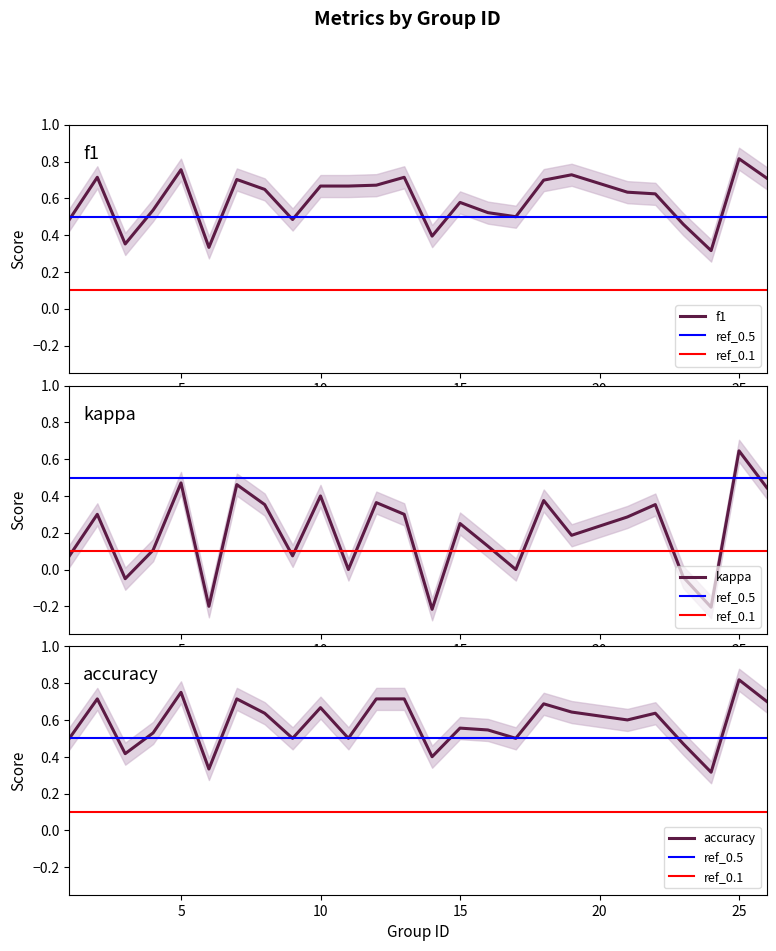

In accuracy, how many points are lower than both neighbors (excluding endpoints)?

8